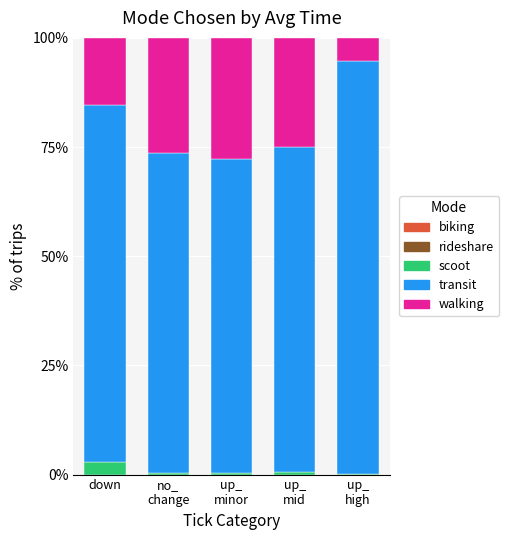

Does the chart contain stacked bars?

Yes